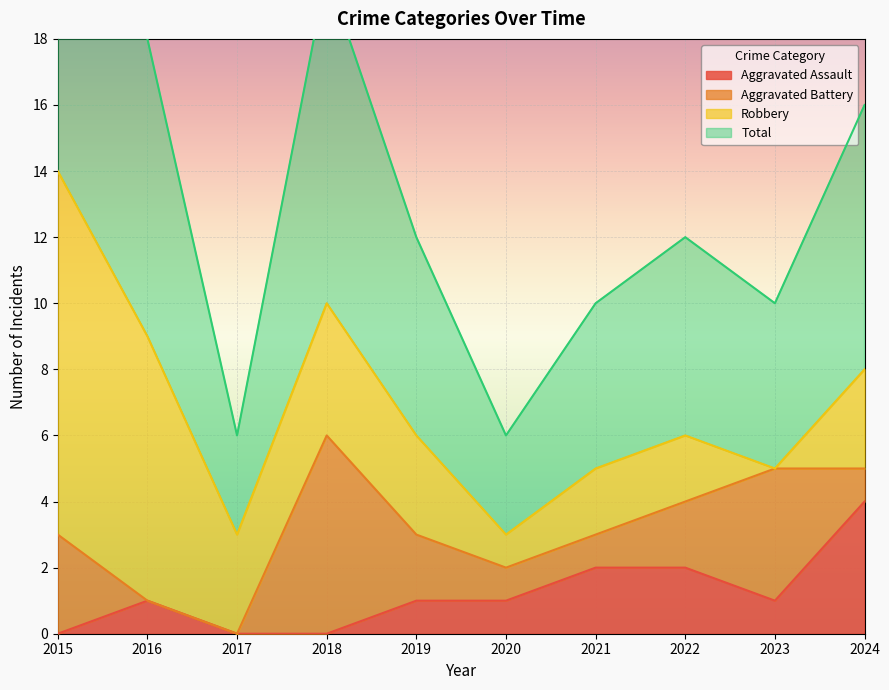

Is it true that Aggravated Assault equals 2 at 2021?

True